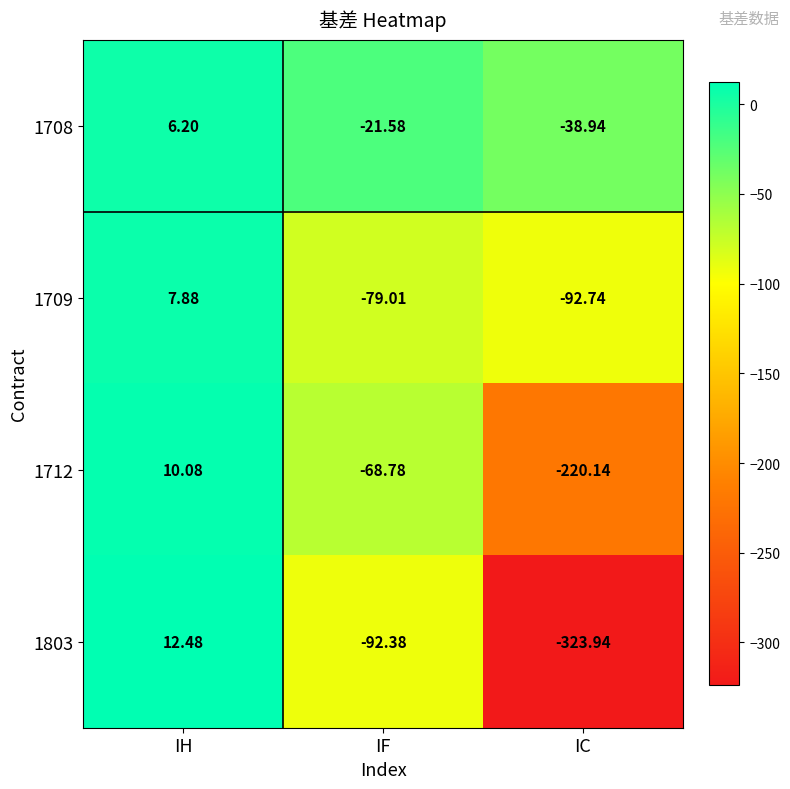

At which label does 1803 first exceed -92?

IH